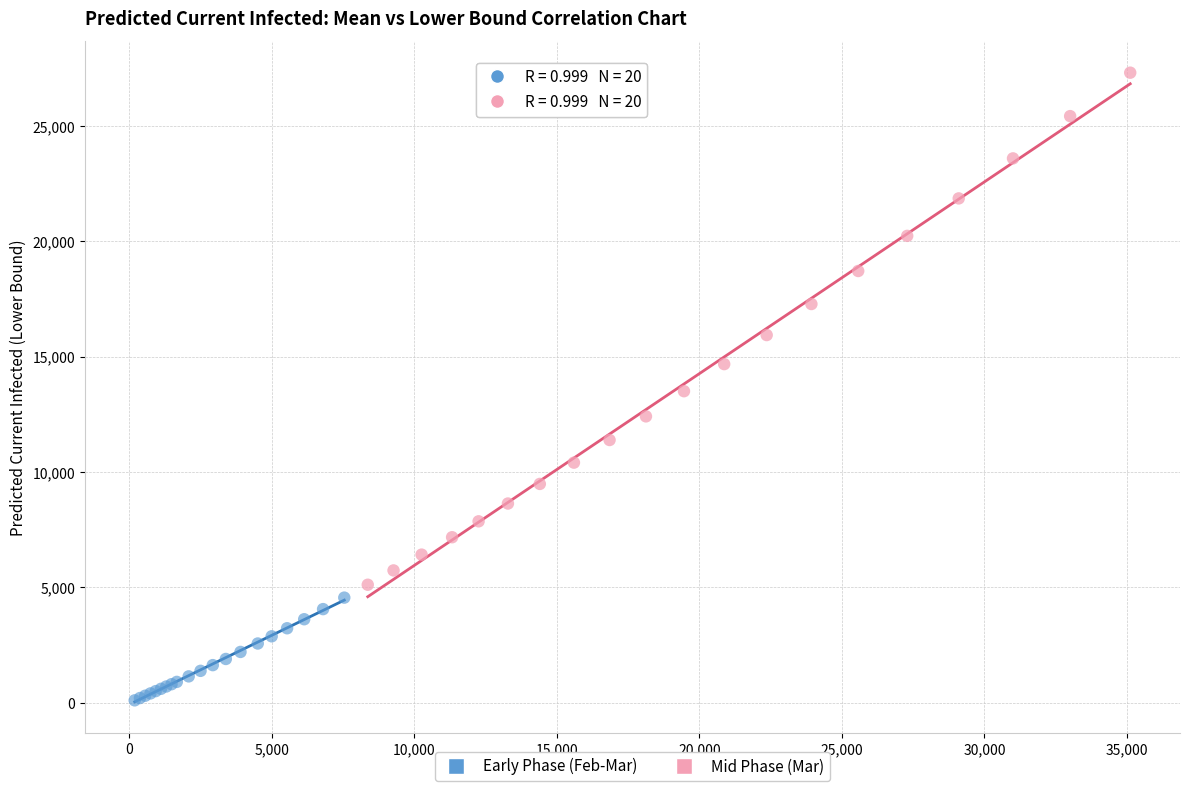

Which series contains the highest Y value?

Mid Phase (Mar)